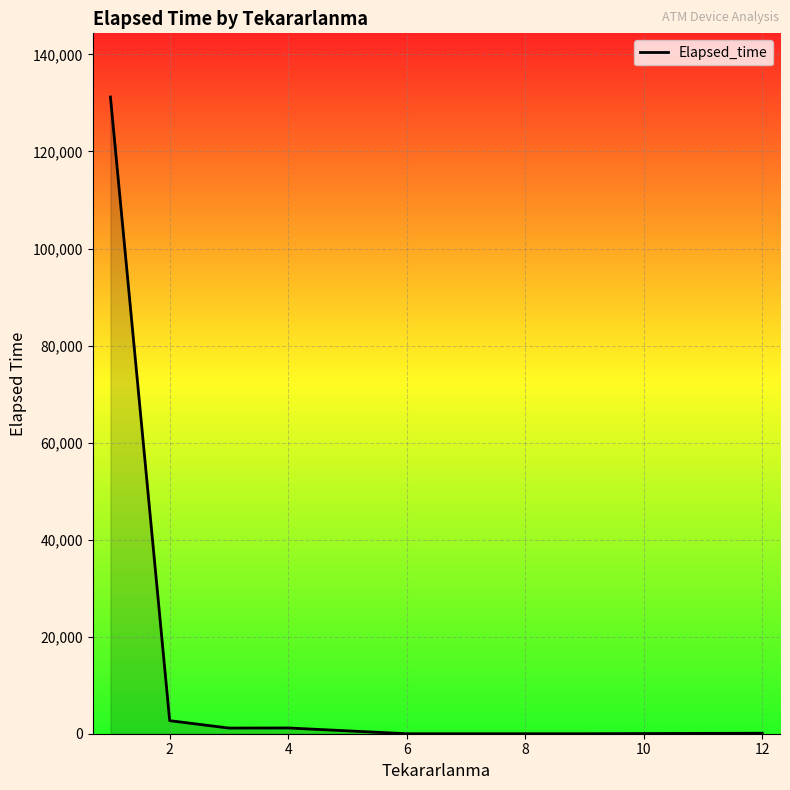

What is the sum of all values?

136365